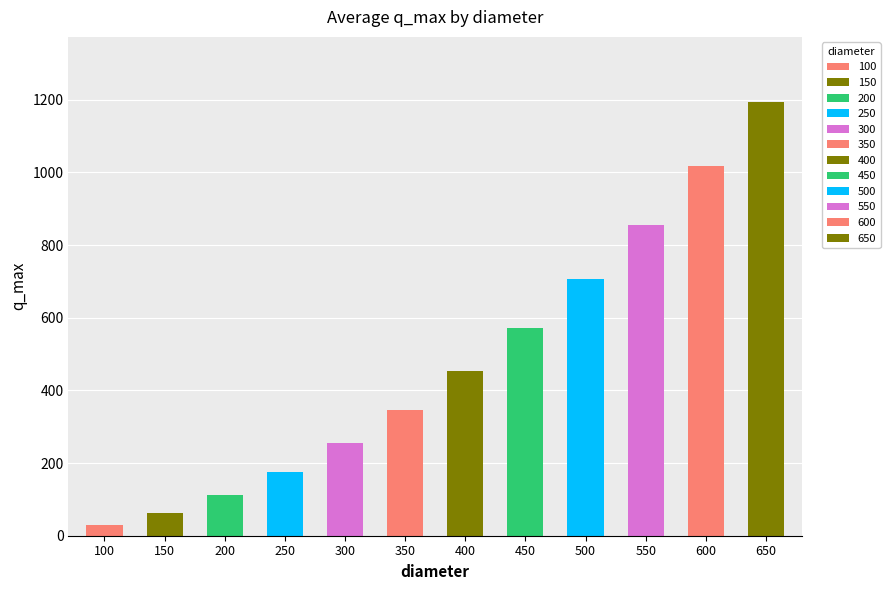

Approximately how many times larger is the value at 650 compared to 600?

1.2